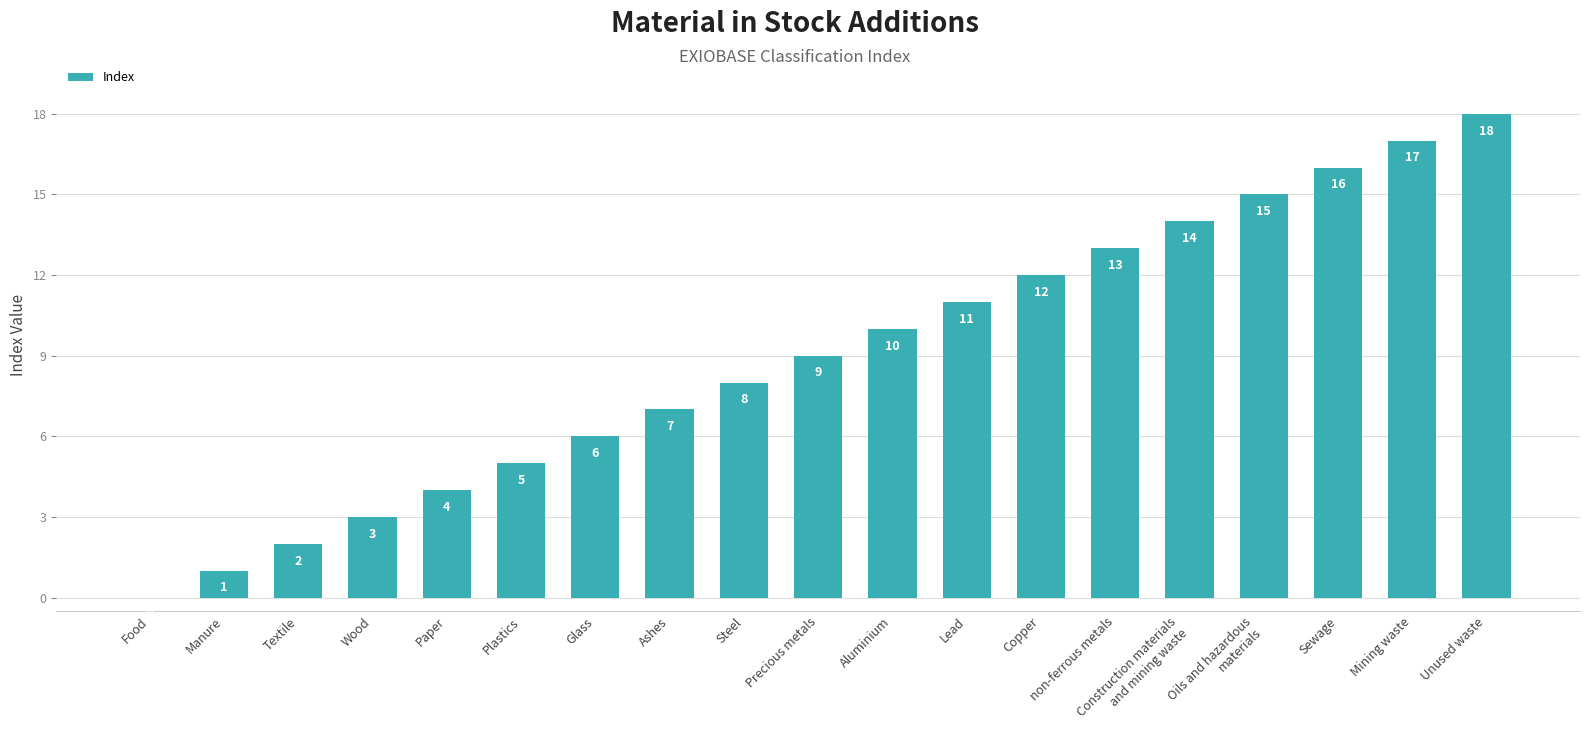

Where is the data nearest to the value 9?

Precious metals